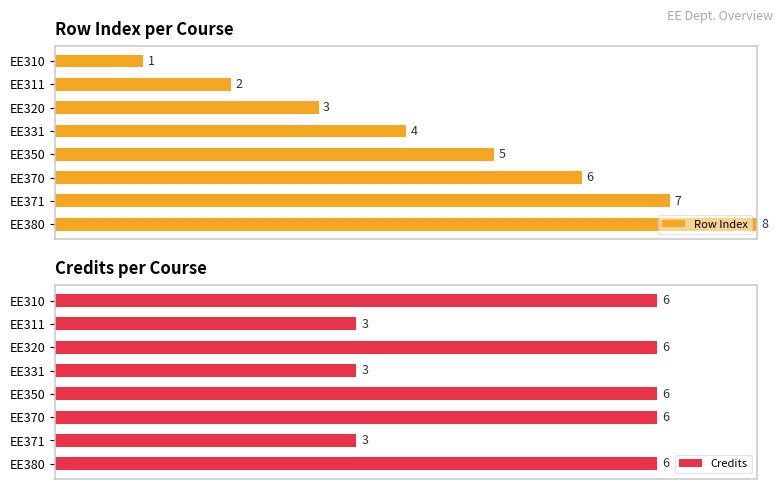

Rank the series by their average value, from lowest to highest.

Row Index, Credits